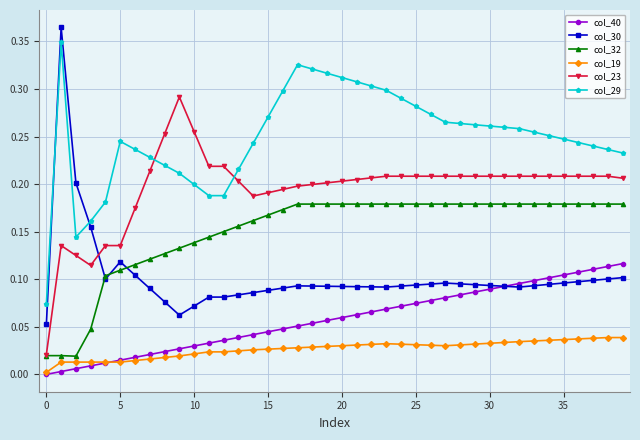

Which series has the largest range (max minus min)?

col_30